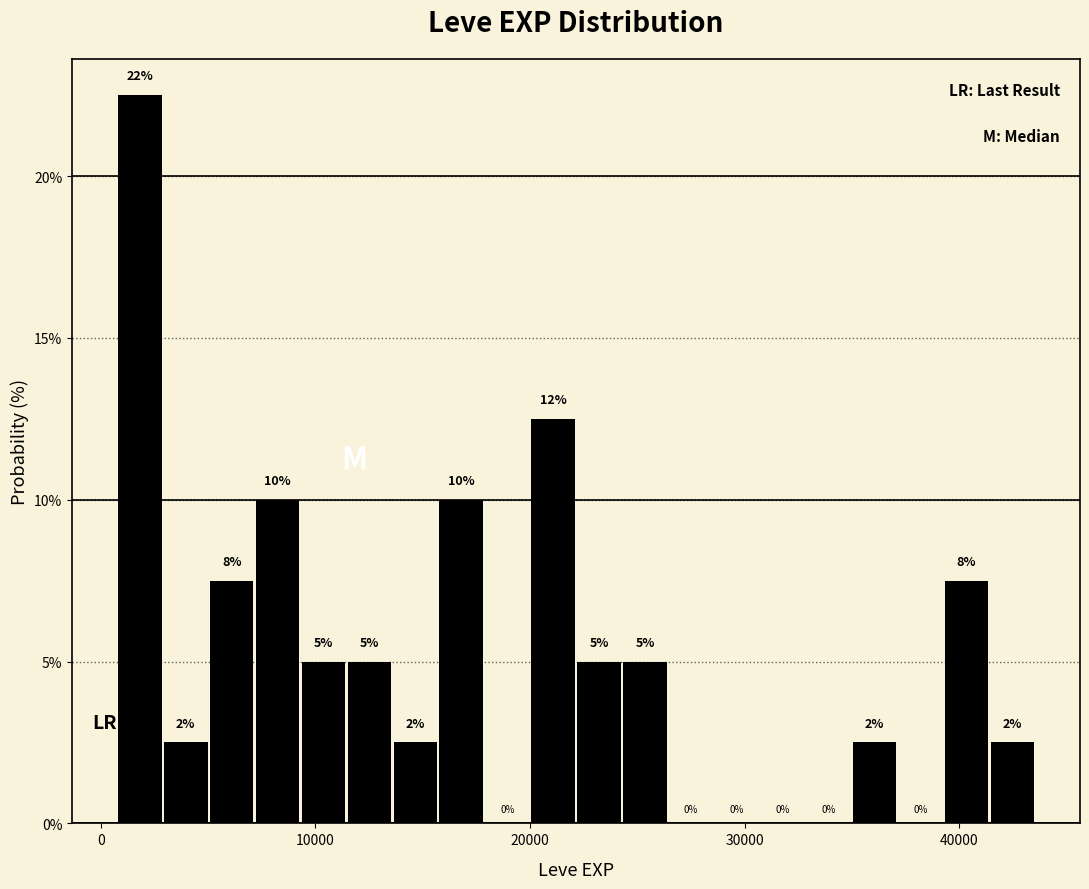

Read against the x-axis, roughly where is the centre of the tallest bar?

2000